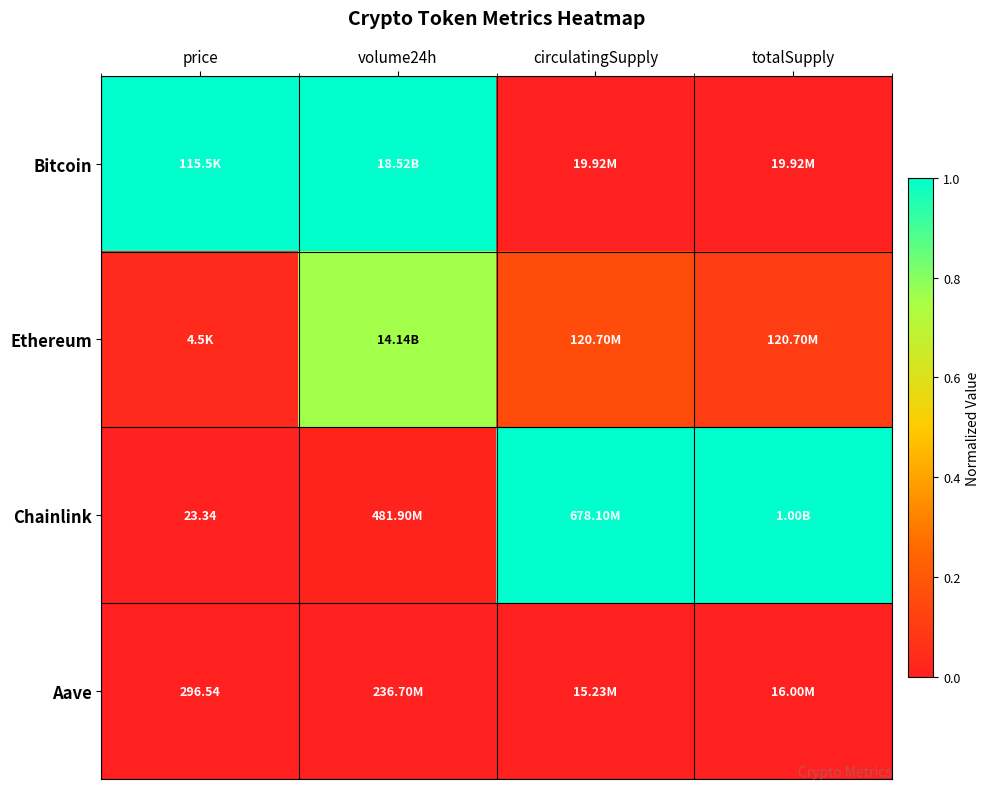

What is the average value of the Bitcoin series?

0.5